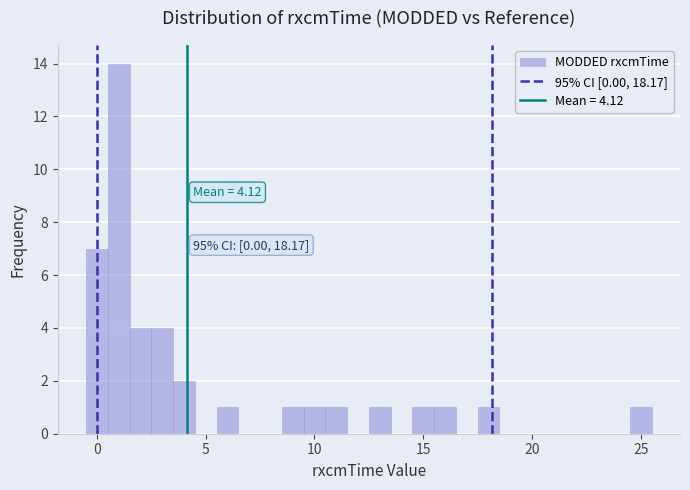

Around what value on the x-axis is the tallest bar? Give the approximate position of its centre, as read against the axis.

1.0